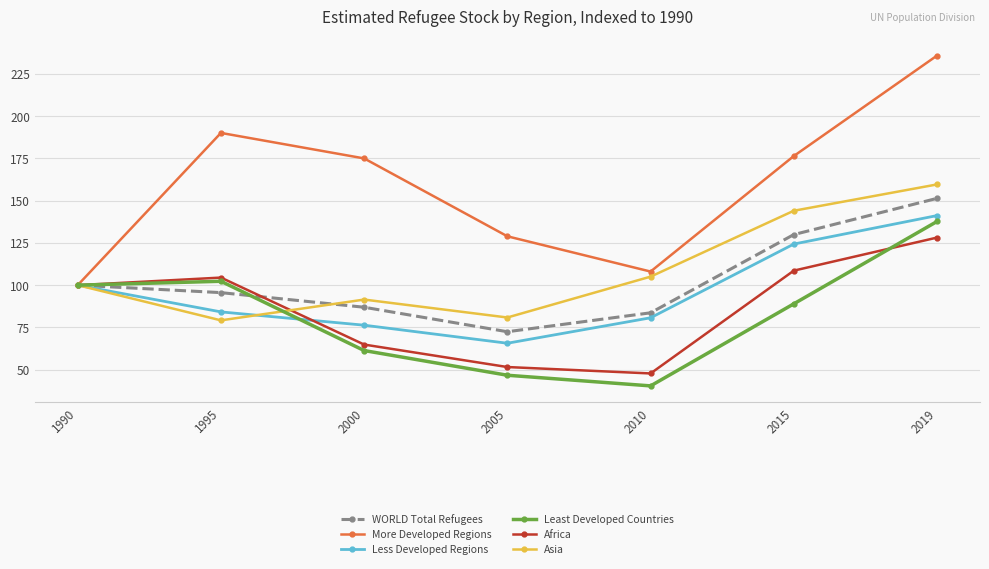

Read the Less Developed Regions value at 2010.

80.7